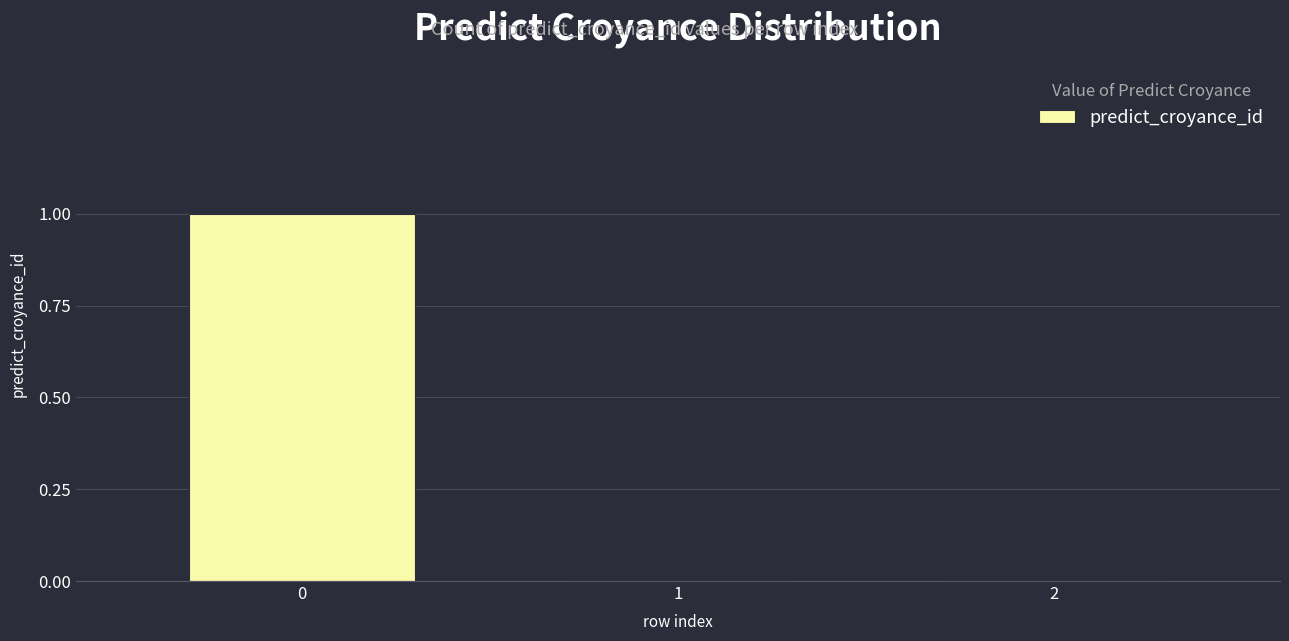

Are the bars horizontal?

No